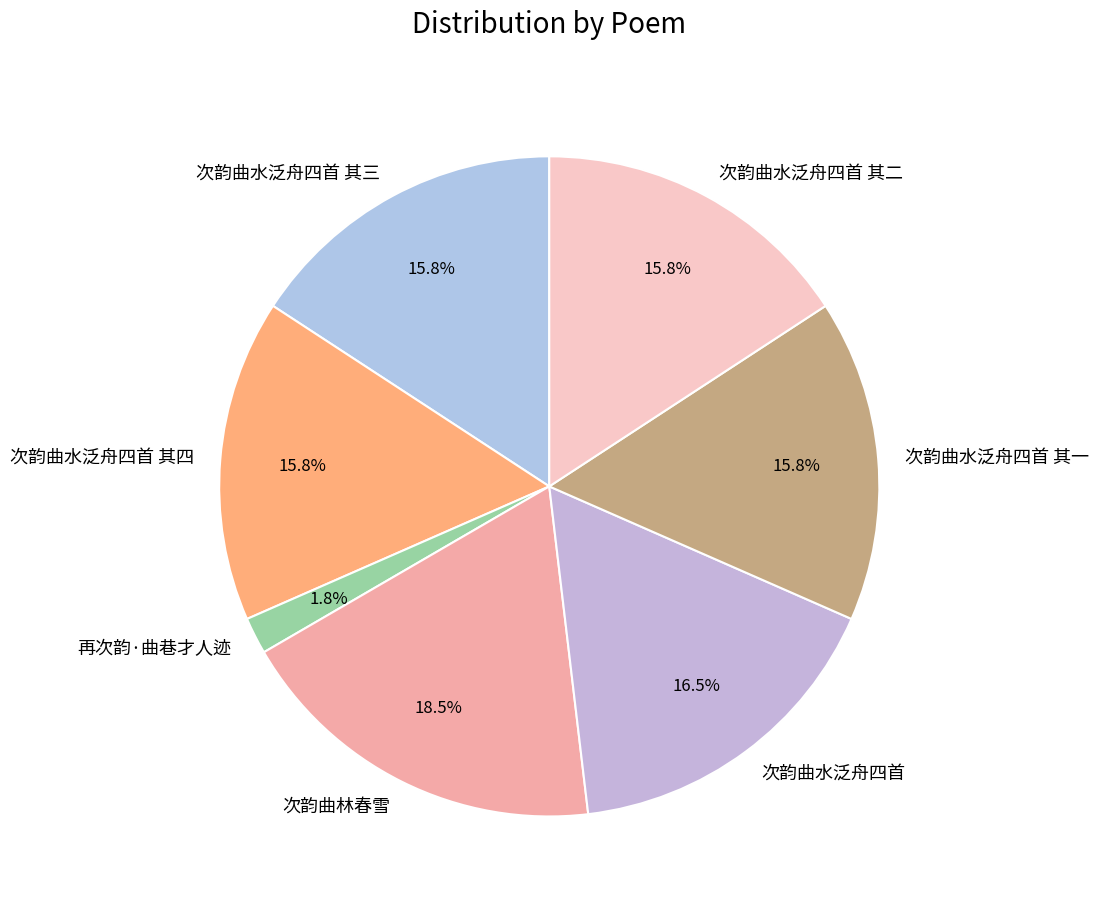

To the nearest percent, what is the combined percentage of 次韵曲水泛舟四首 其三 and 次韵曲水泛舟四首?

32%